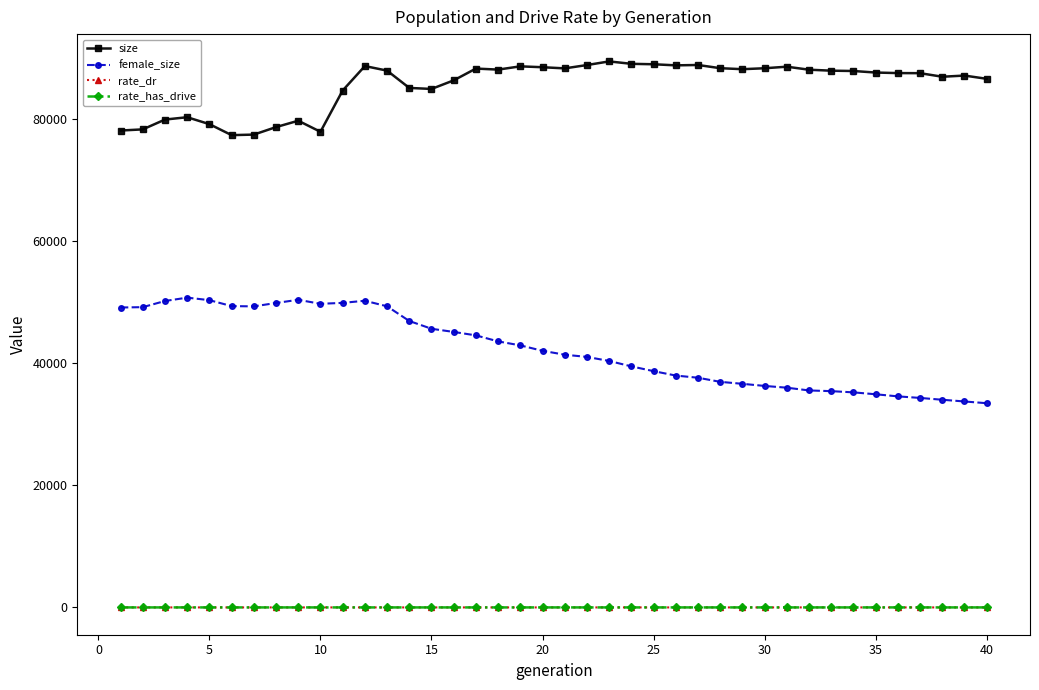

Which series has the largest total across all categories?

size